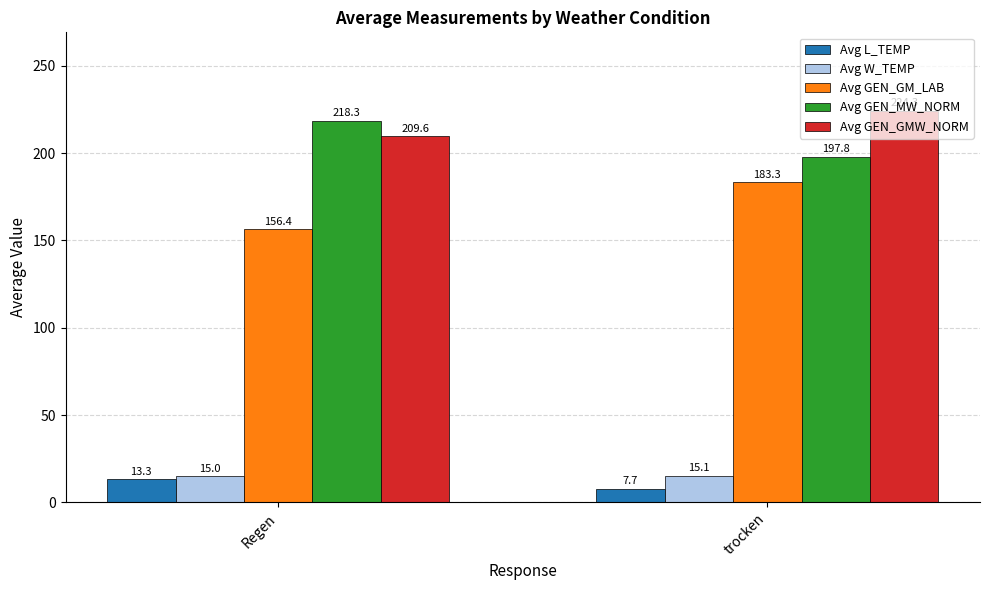

List the series in order of their peak value, highest first.

Avg GEN_GMW_NORM, Avg GEN_MW_NORM, Avg GEN_GM_LAB, Avg W_TEMP, Avg L_TEMP